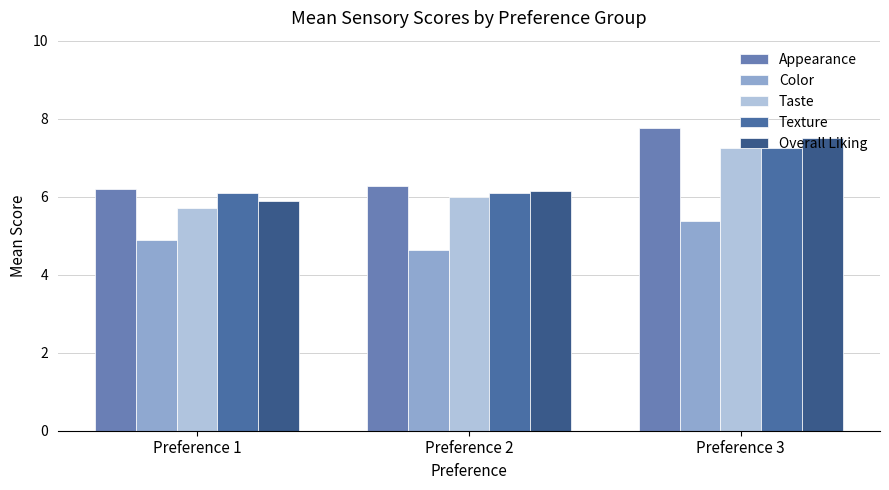

Is it true that Taste equals 3.8 at Preference 2?

False